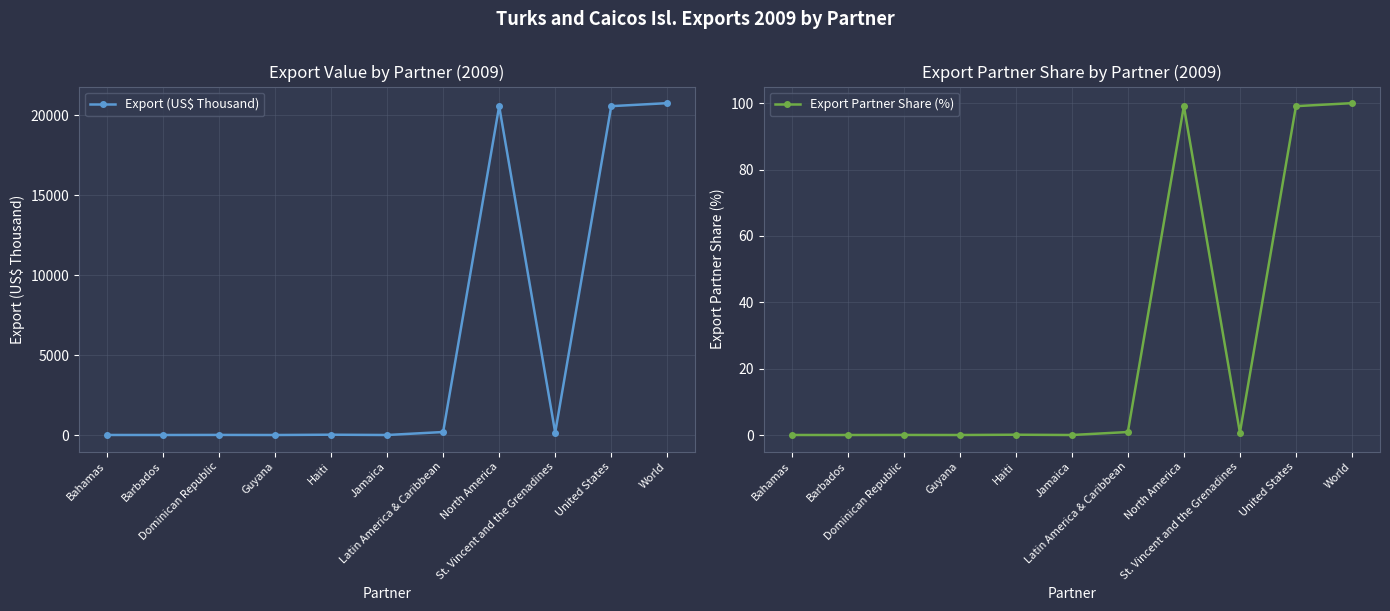

The value of Export Partner Share (%) at Haiti is 0.1. True or false?

True